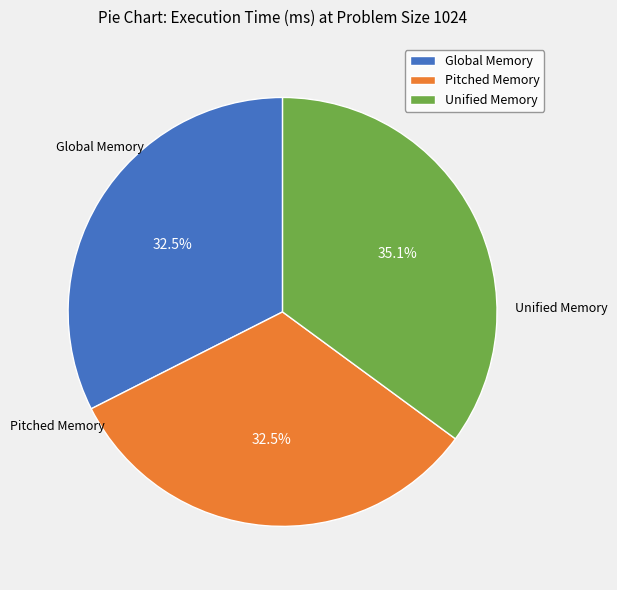

Which slice is the largest?

Unified Memory